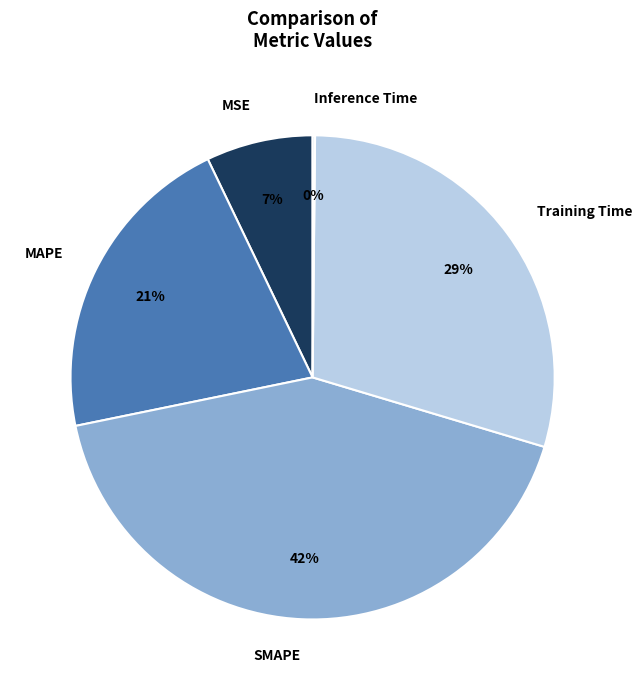

To the nearest percent, what is the average slice percentage?

20%